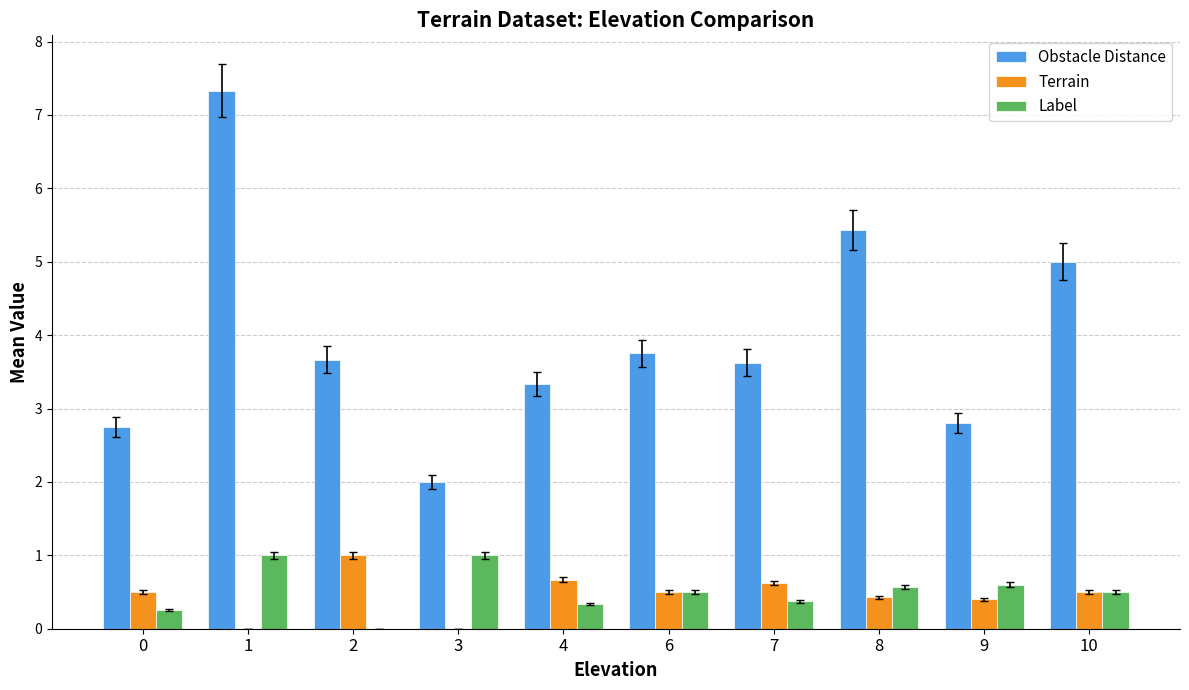

Between 0 and 4, which series saw the biggest shift?

Obstacle Distance